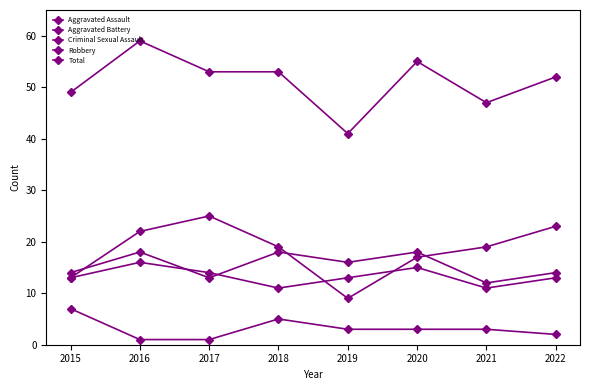

The value of Robbery at 2020 is 23. True or false?

False